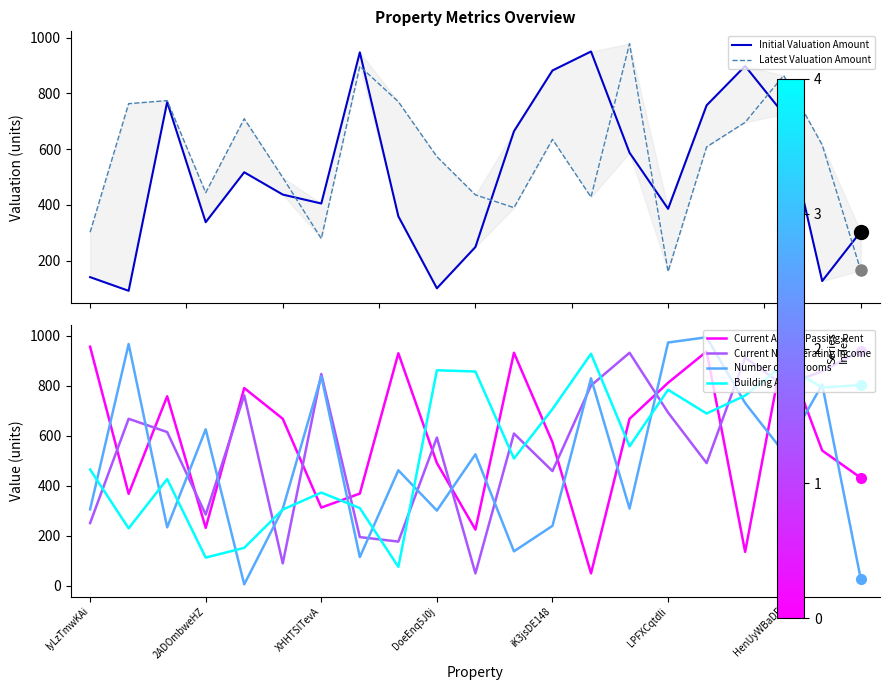

The Current Net Operating Income series shows 857 at 19. True or false?

True